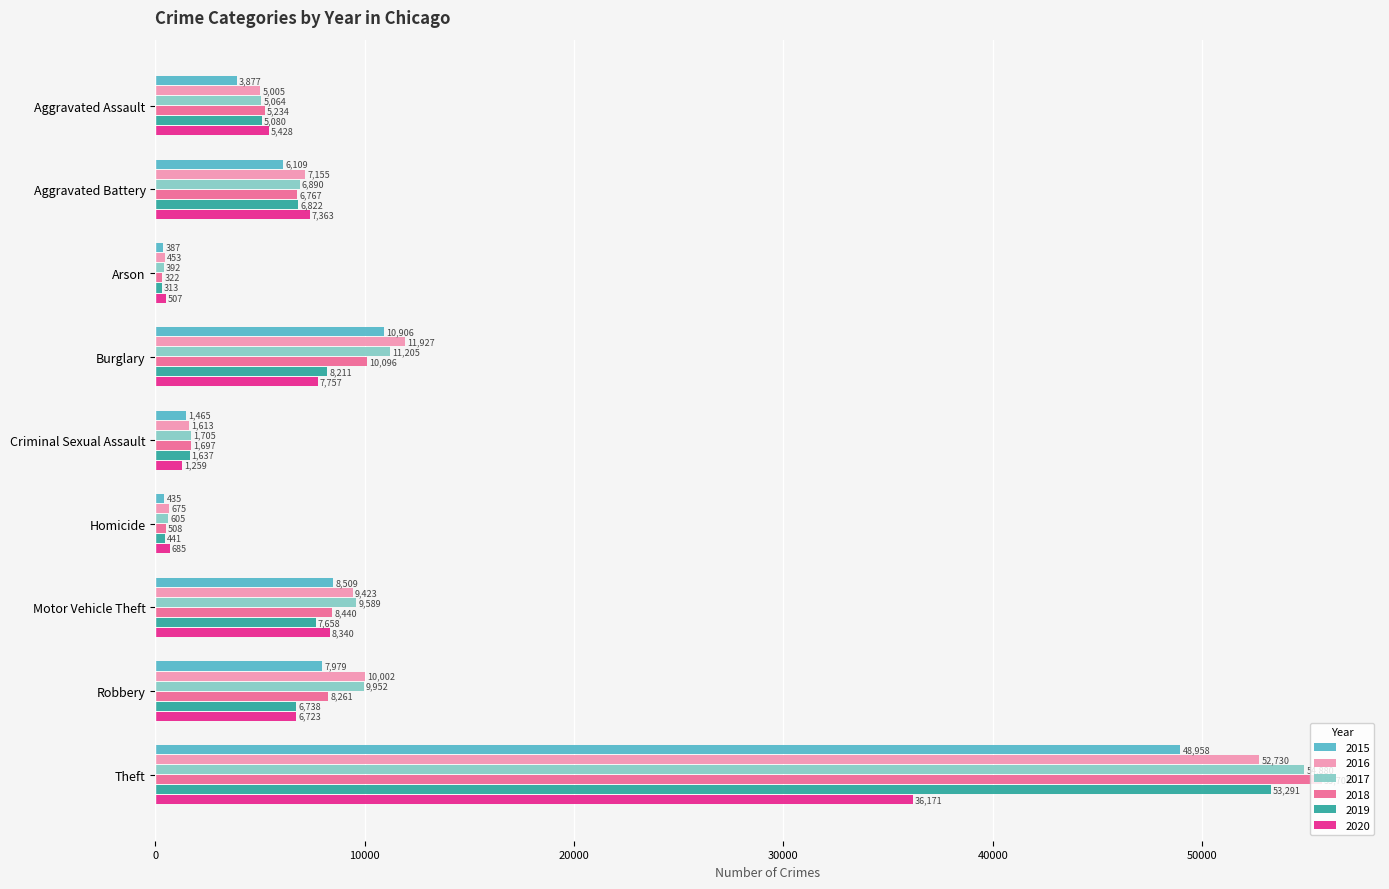

What is the sum of the 2018 values at Homicide and Criminal Sexual Assault?

2205